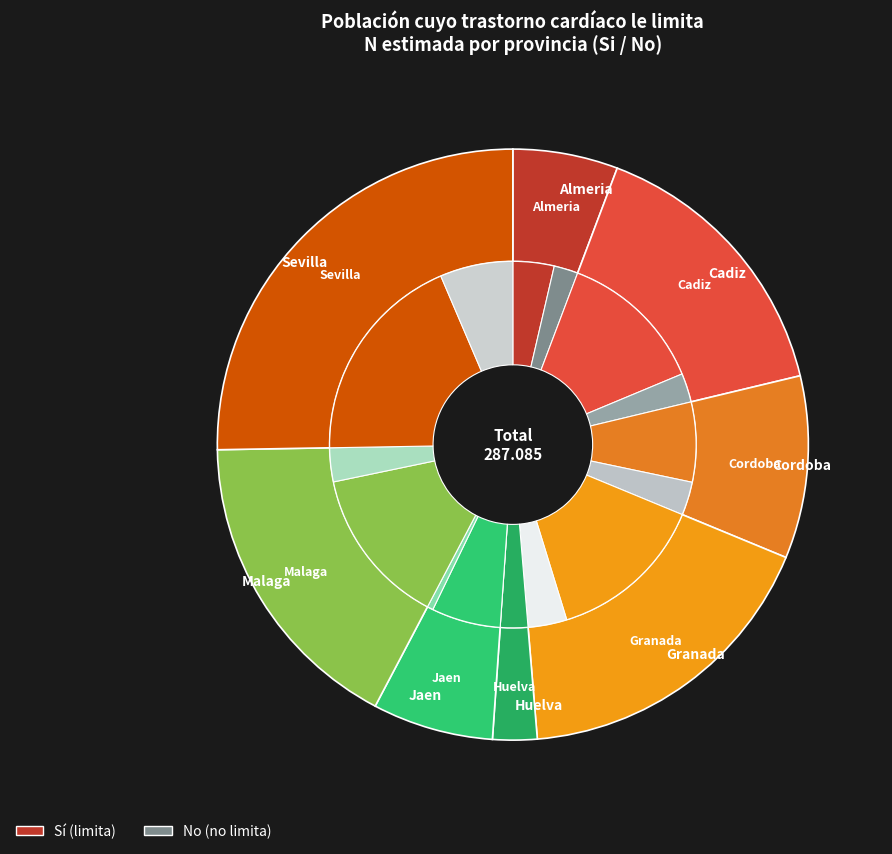

Which category has the smallest portion of the pie?

Huelva